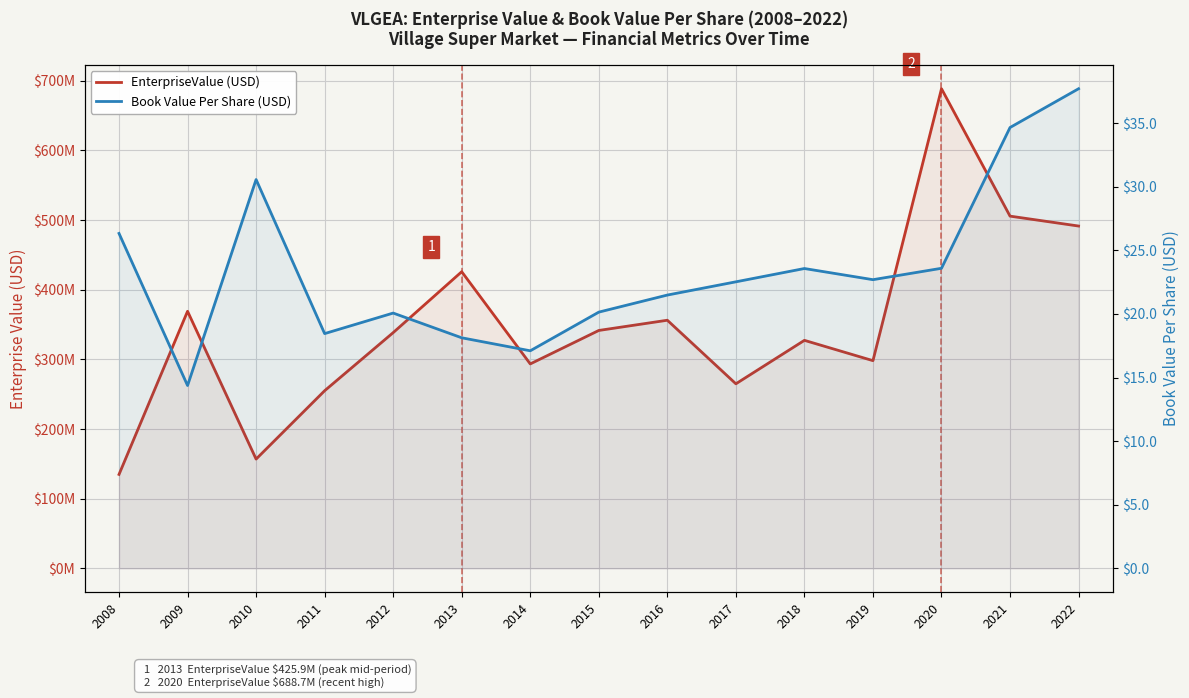

How many data points in EnterpriseValue (USD) are less than 338440592?

7